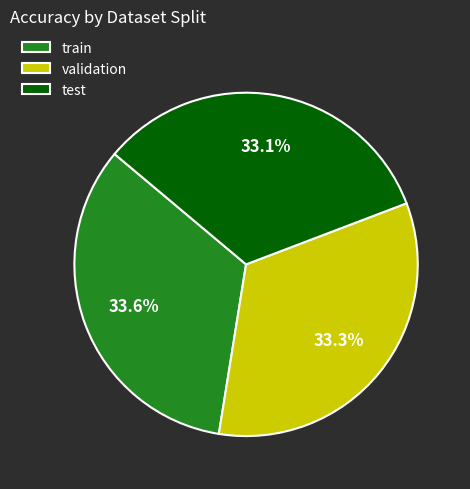

To the nearest percent, what percentage of the pie is validation?

33%